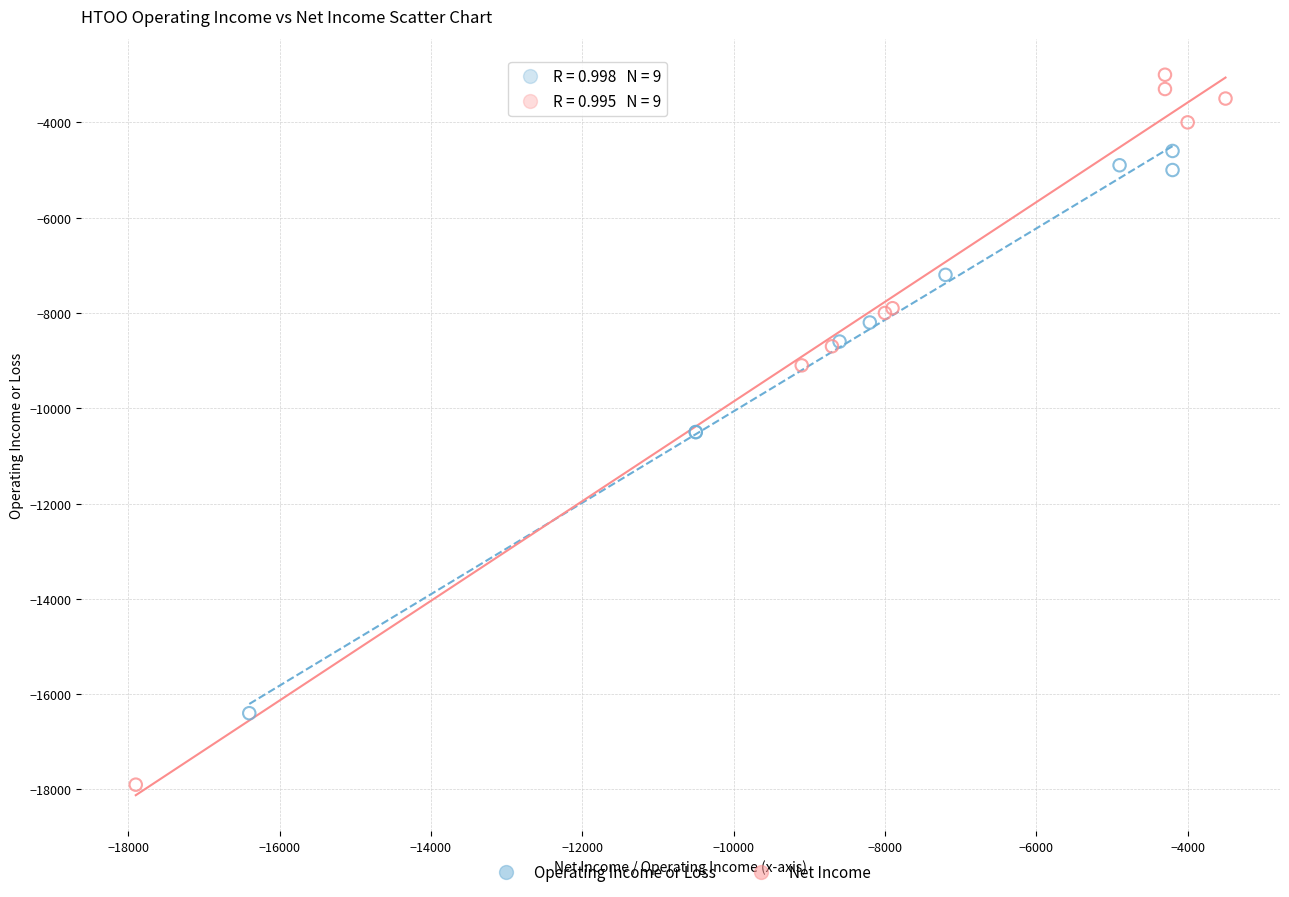

Which series has the widest spread of Y values?

Net Income